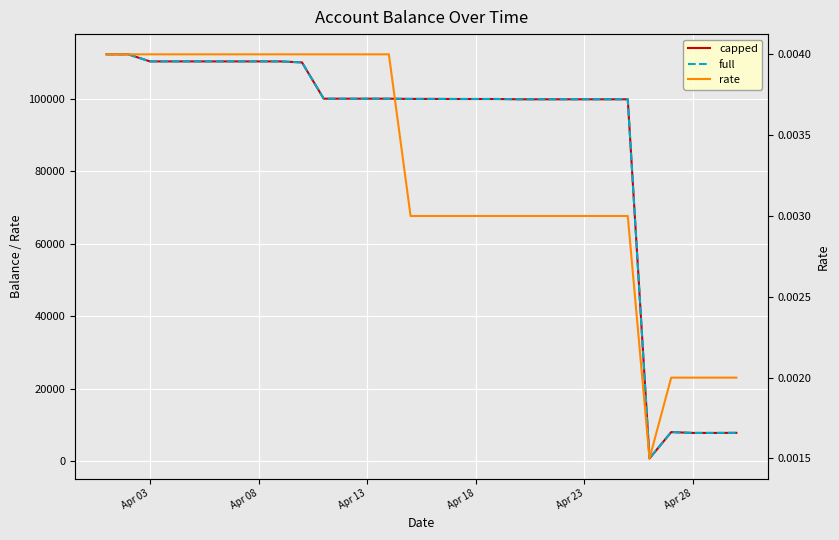

The value of full at 26 is 14355.8. True or false?

False